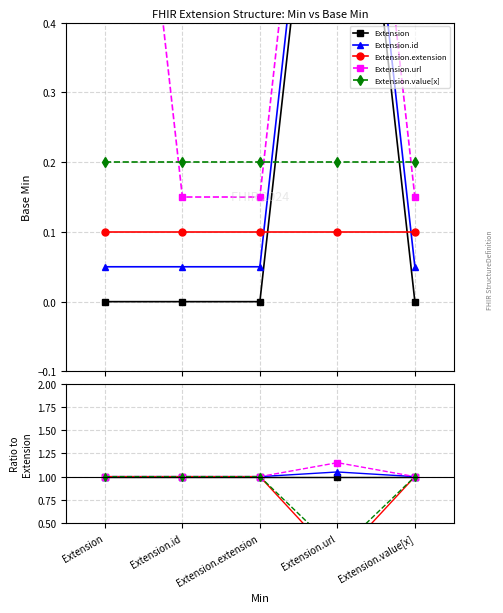

True or false: Extension.value[x] has a value of 0.1 at Extension.url.

False